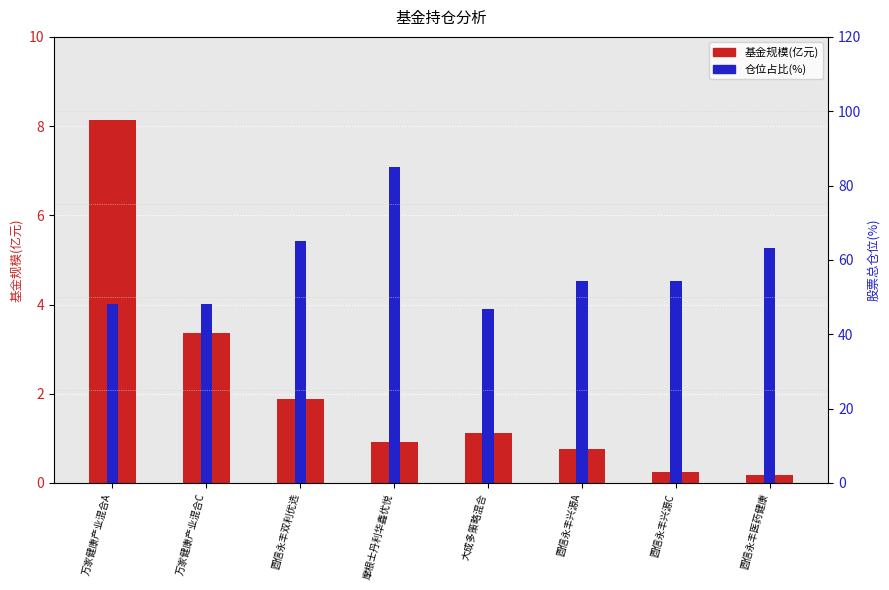

Reading left to right, transcribe all the data shown in this chart.

基金规模(亿元): 万家健康产业混合A=8.1	万家健康产业混合C=3.4	圆信永丰双利优选=1.9	摩根士丹利华鑫优悦=0.9	大成多策略混合=1.1	圆信永丰兴源A=0.8	圆信永丰兴源C=0.2	圆信永丰医药健康=0.2
仓位占比(%): 万家健康产业混合A=4.0	万家健康产业混合C=4.0	圆信永丰双利优选=5.4	摩根士丹利华鑫优悦=7.1	大成多策略混合=3.9	圆信永丰兴源A=4.5	圆信永丰兴源C=4.5	圆信永丰医药健康=5.3